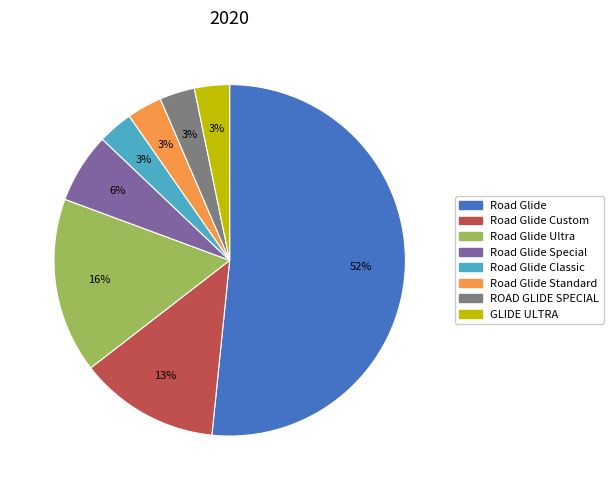

Does any single category account for the majority?

Yes